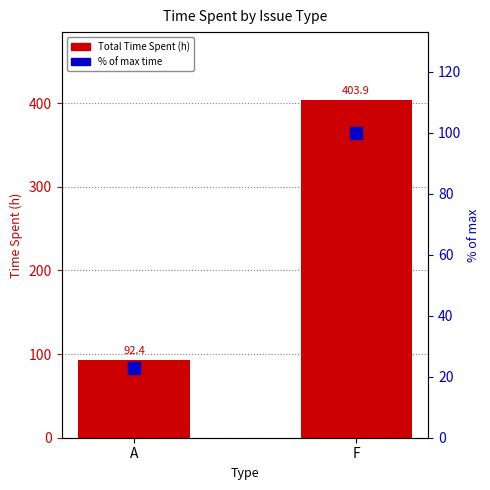

Are the bars horizontal?

No